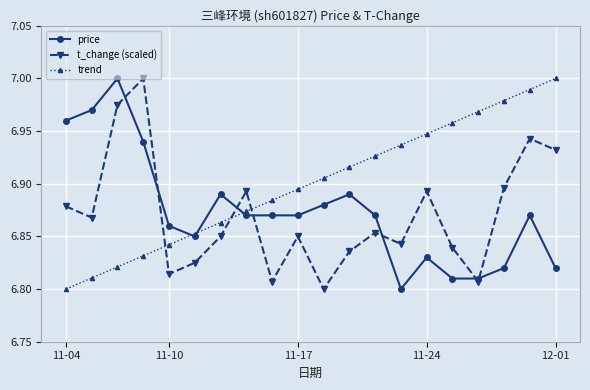

Which series has the largest total across all categories?

trend